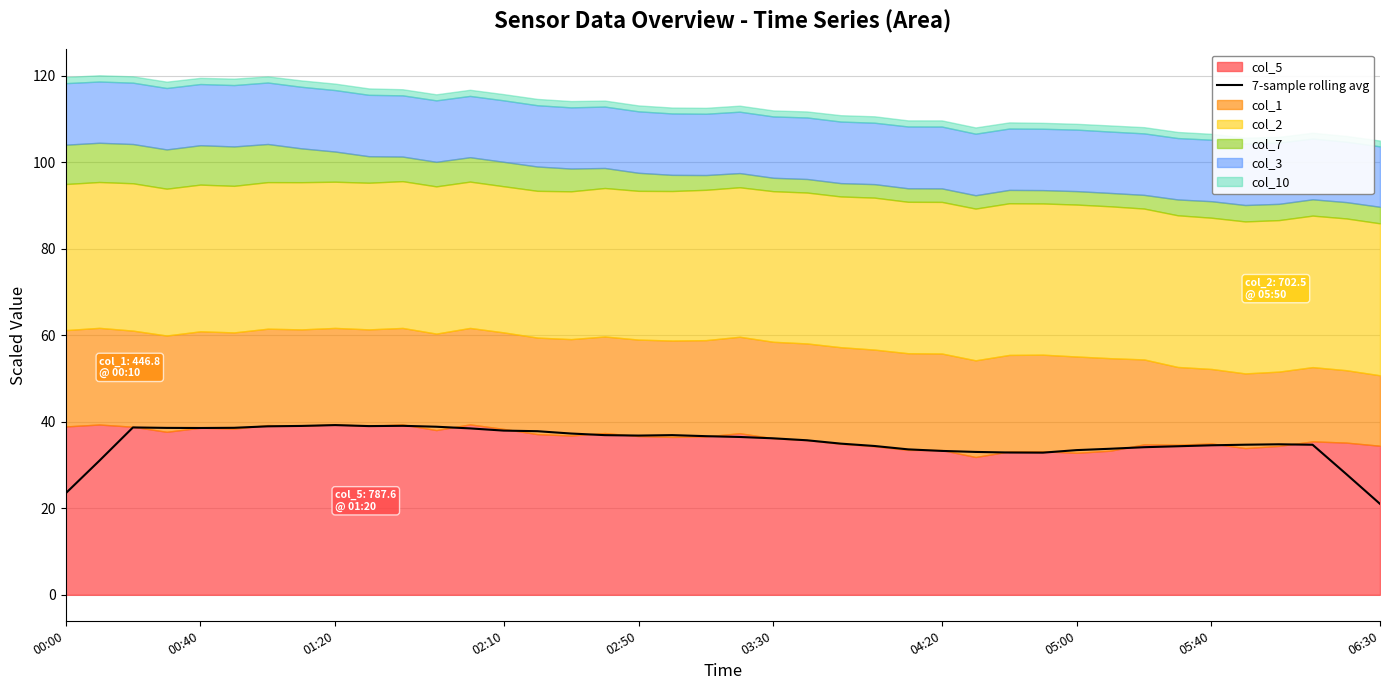

Is it true that 7-sample rolling avg equals 55.3 at 05:40?

False